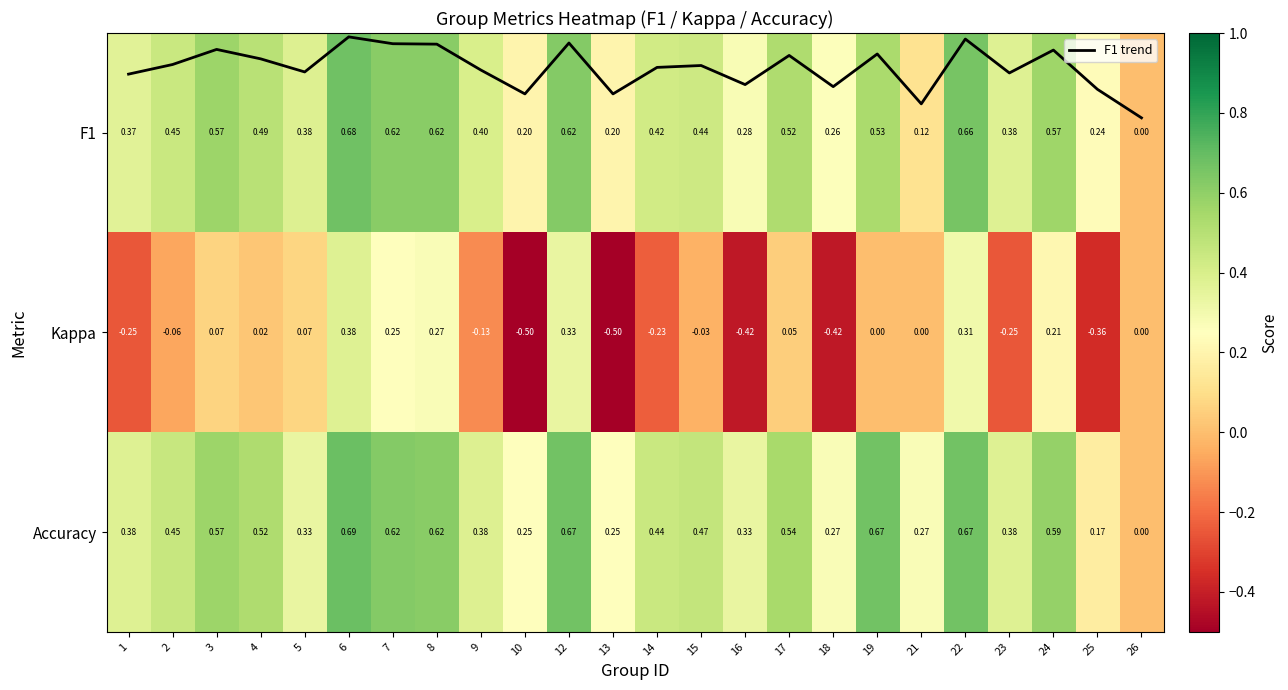

What is the sum of all Accuracy values?

10.5